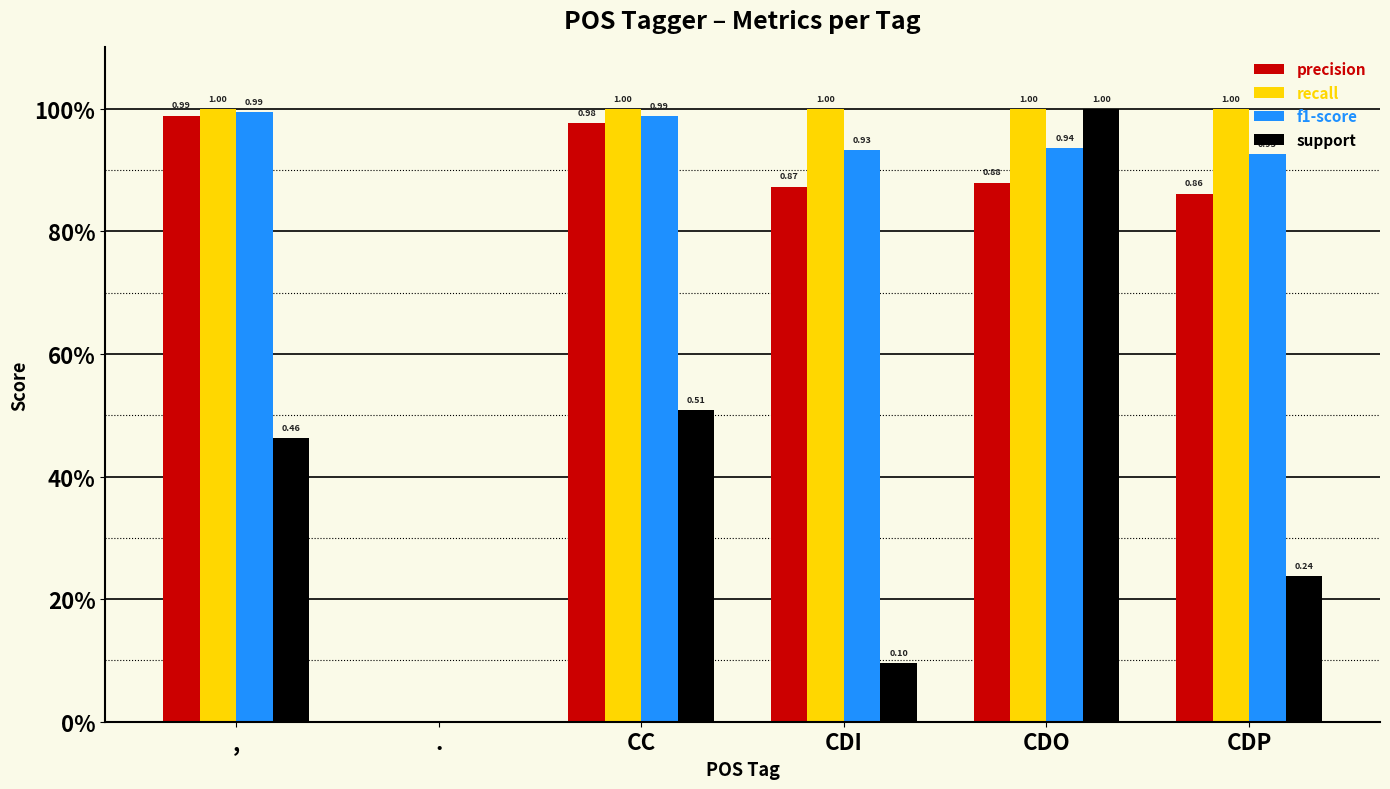

What are all the series names shown in the legend?

precision, recall, f1-score, support